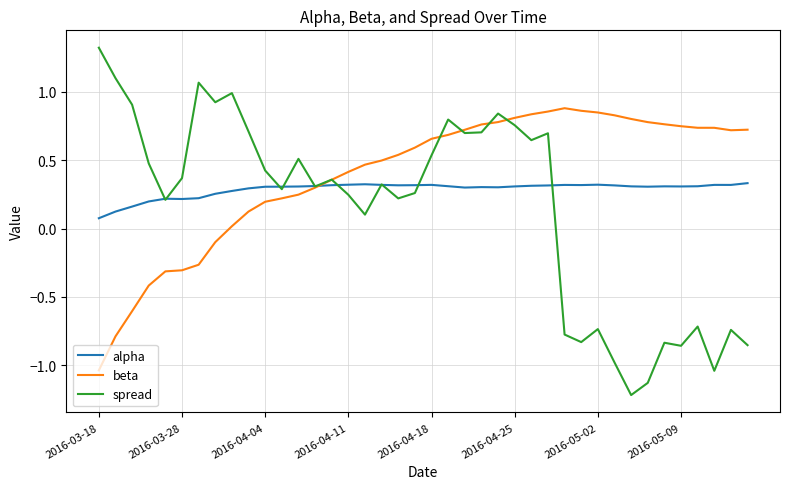

List the series in order of their peak value, highest first.

spread, beta, alpha